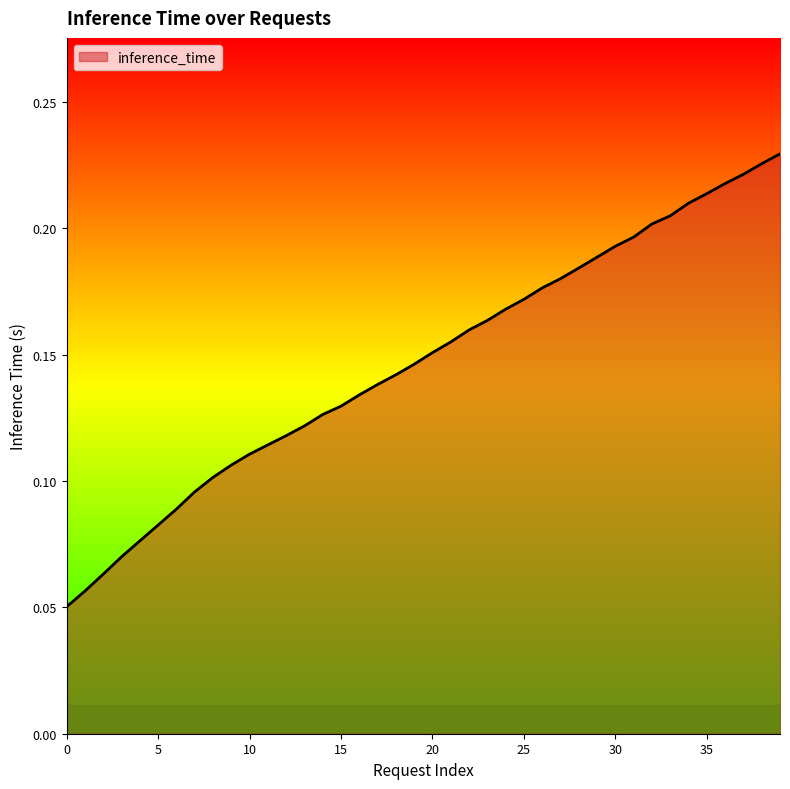

Rank the categories by value from lowest to highest.

0, 1, 2, 3, 4, 5, 6, 7, 8, 9, 10, 11, 12, 13, 14, 15, 16, 17, 18, 19, 20, 21, 22, 23, 24, 25, 26, 27, 28, 29, 30, 31, 32, 33, 34, 35, 36, 37, 38, 39